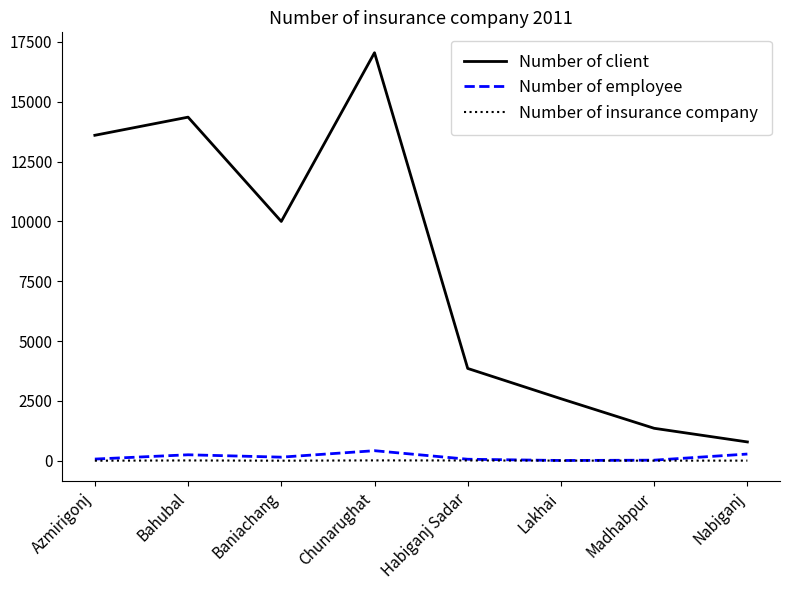

What is the total value across all series at Madhabpur?

1384